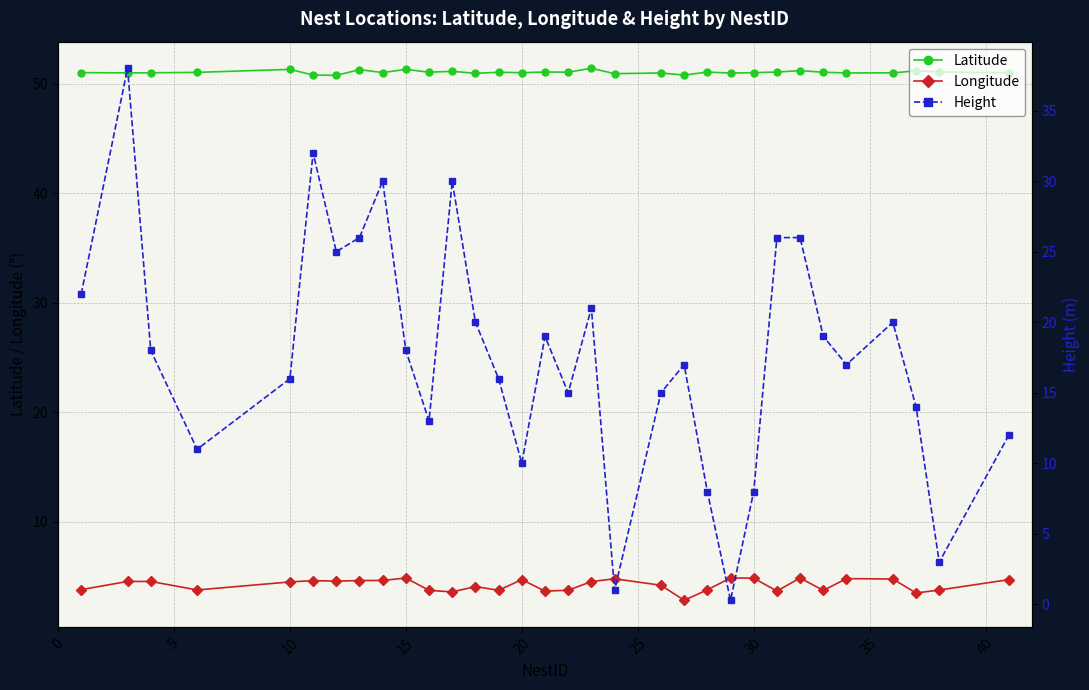

True or false: Height and Latitude cross at least once.

False